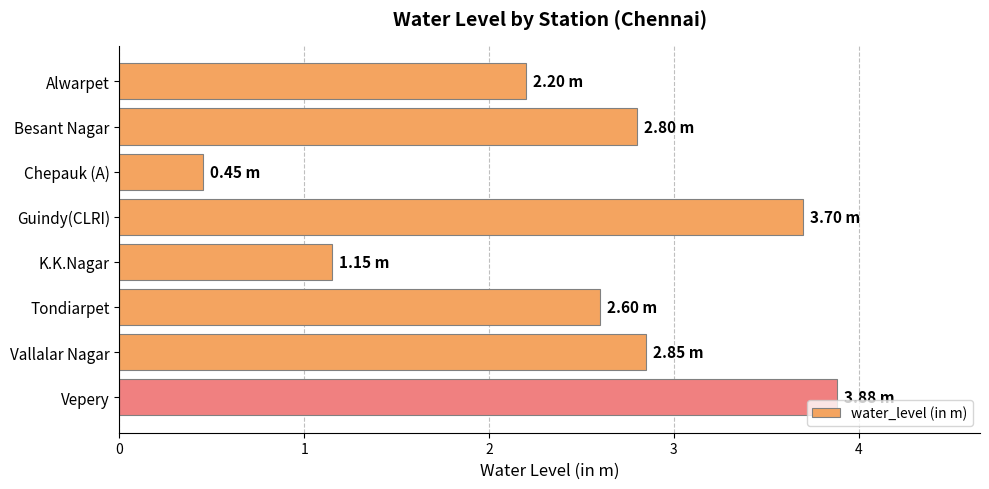

What is the label of the 1st bar from the bottom?

Vepery